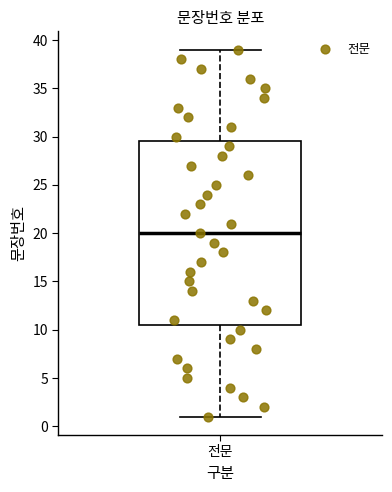

Where does the median line of the box for 전문 sit on the y-axis? The values are not printed on the chart, so give them approximately, as read against the axis.

20.0